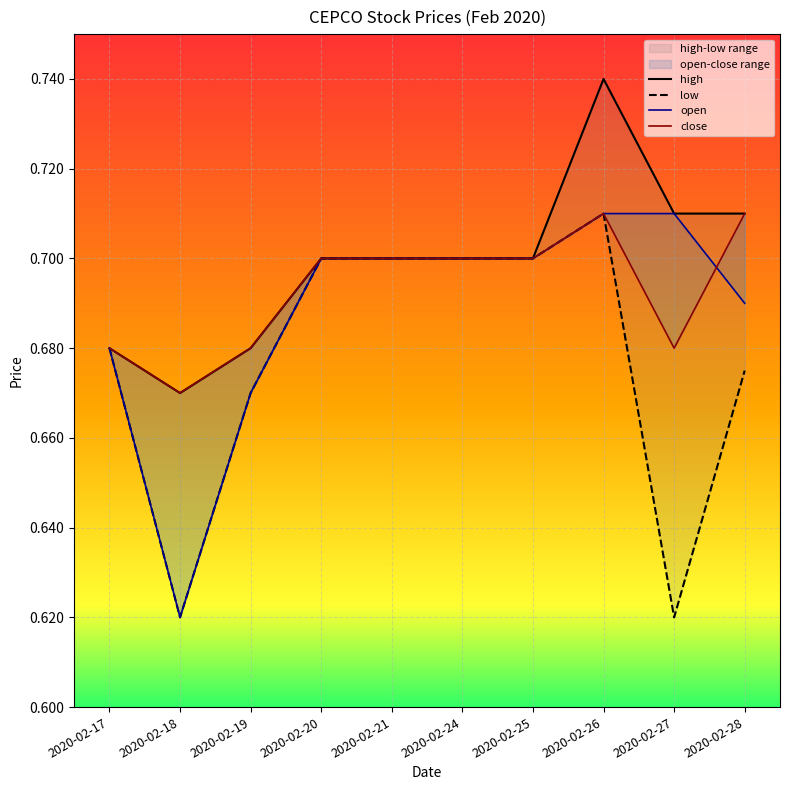

How many lines are shown in the chart?

4